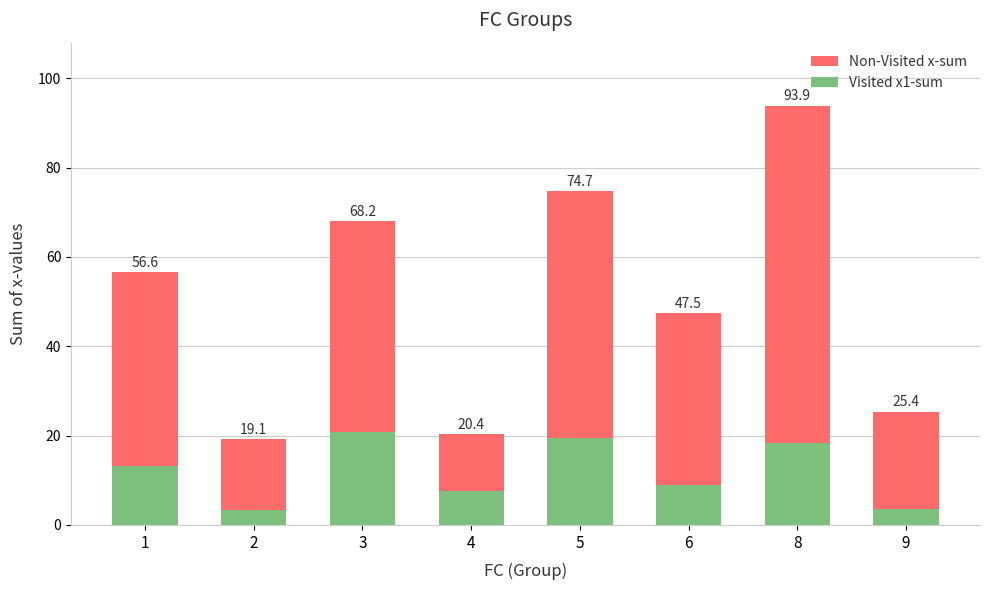

What is the value of the Visited x1-sum bar at the 7th from the left?

18.4